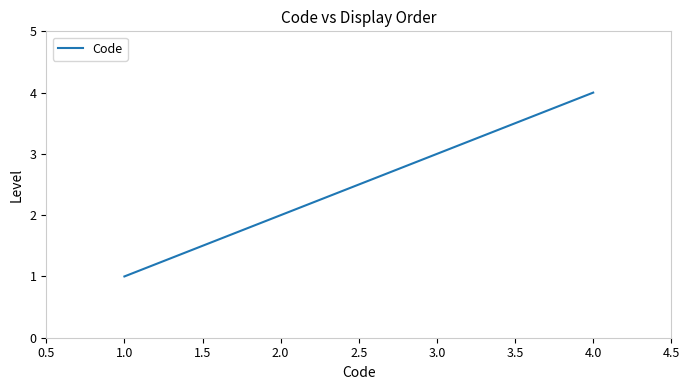

Which category has the highest value across all series?

4.0